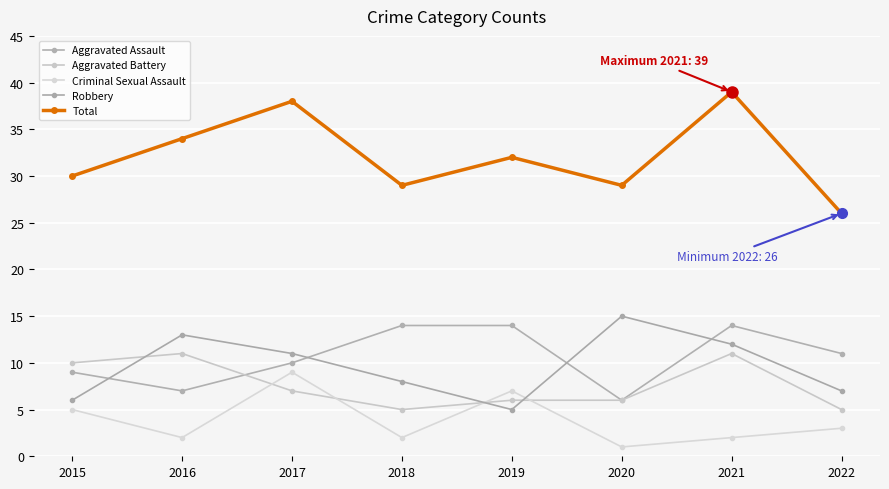

Reading right to left, transcribe all the data shown in this chart.

Aggravated Assault: 2022=11	2021=14	2020=6	2019=14	2018=14	2017=10	2016=7	2015=9
Aggravated Battery: 2022=5	2021=11	2020=6	2019=6	2018=5	2017=7	2016=11	2015=10
Criminal Sexual Assault: 2022=3	2021=2	2020=1	2019=7	2018=2	2017=9	2016=2	2015=5
Robbery: 2022=7	2021=12	2020=15	2019=5	2018=8	2017=11	2016=13	2015=6
Total: 2022=26	2021=39	2020=29	2019=32	2018=29	2017=38	2016=34	2015=30